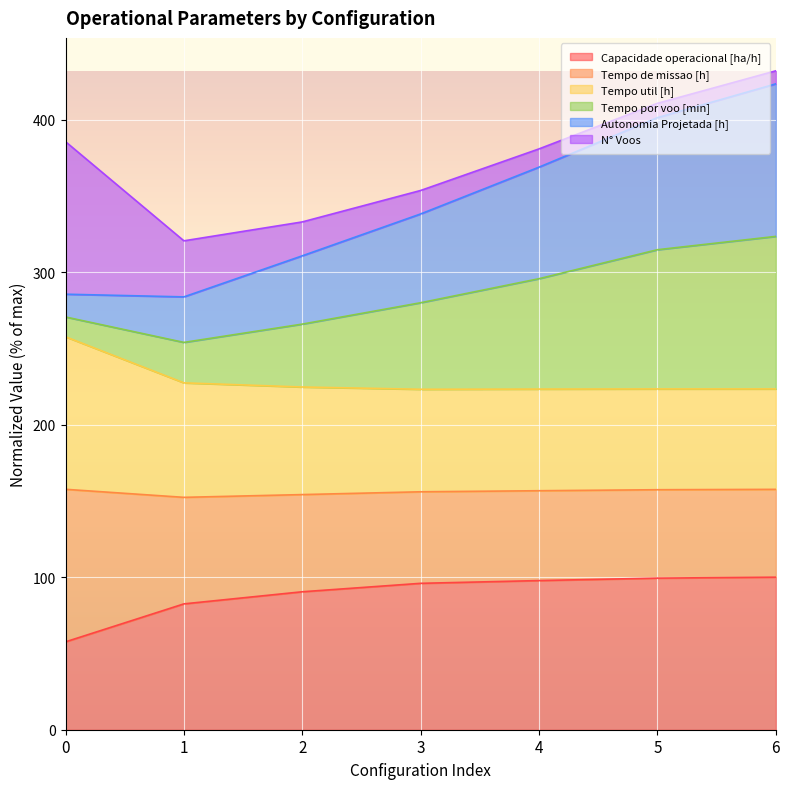

What is the total value across all series at 5?

410.6